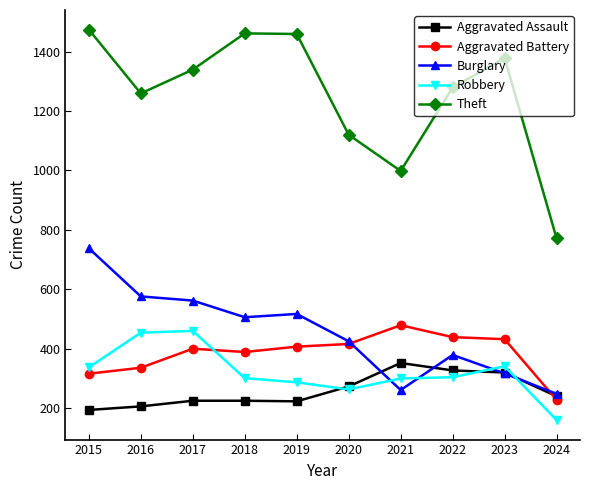

Between 2015 and 2017, which series saw the biggest shift?

Burglary